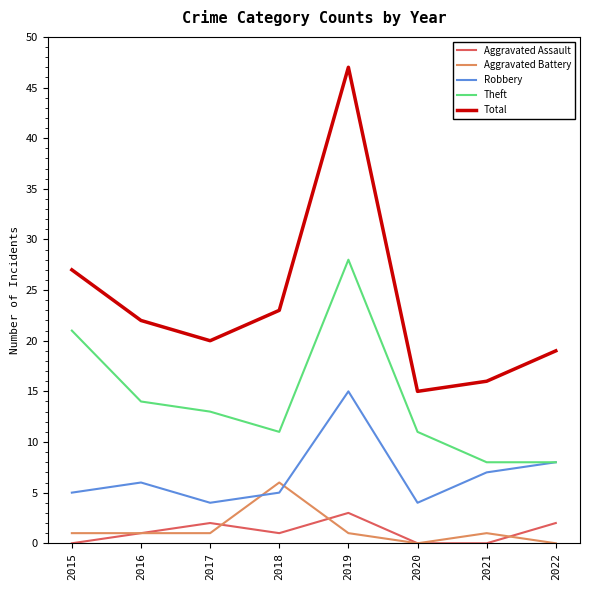

What is the spread (max minus min) of values at 2018?

22